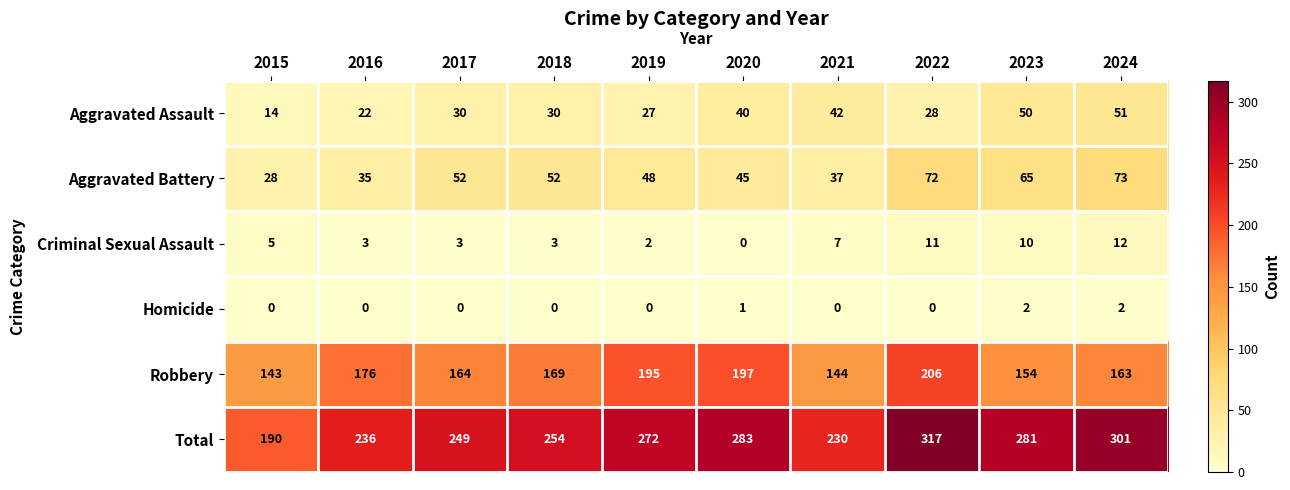

Rank the series at 2024 from lowest to highest value.

Homicide, Criminal Sexual Assault, Aggravated Assault, Aggravated Battery, Robbery, Total